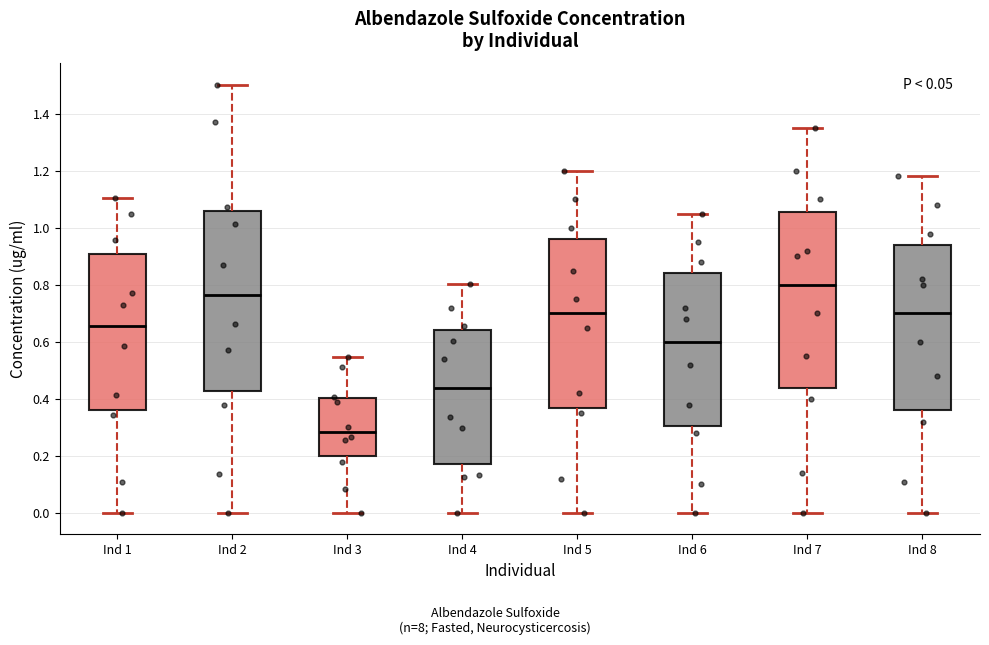

Reading left to right, read every box against the y-axis: the position of its median line, the range the box covers, and the ends of its whiskers. The values are not printed on the chart, so give them approximately, as read against the axis.

Ind 1: median 0.66, box 0.36 to 0.90, whiskers 0.00 to 1.10
Ind 2: median 0.76, box 0.42 to 1.06, whiskers 0.00 to 1.50
Ind 3: median 0.28, box 0.20 to 0.40, whiskers 0.00 to 0.54
Ind 4: median 0.44, box 0.18 to 0.64, whiskers 0.00 to 0.80
Ind 5: median 0.70, box 0.36 to 0.96, whiskers 0.00 to 1.20
Ind 6: median 0.60, box 0.30 to 0.84, whiskers 0.00 to 1.06
Ind 7: median 0.80, box 0.44 to 1.06, whiskers 0.00 to 1.36
Ind 8: median 0.70, box 0.36 to 0.94, whiskers 0.00 to 1.18